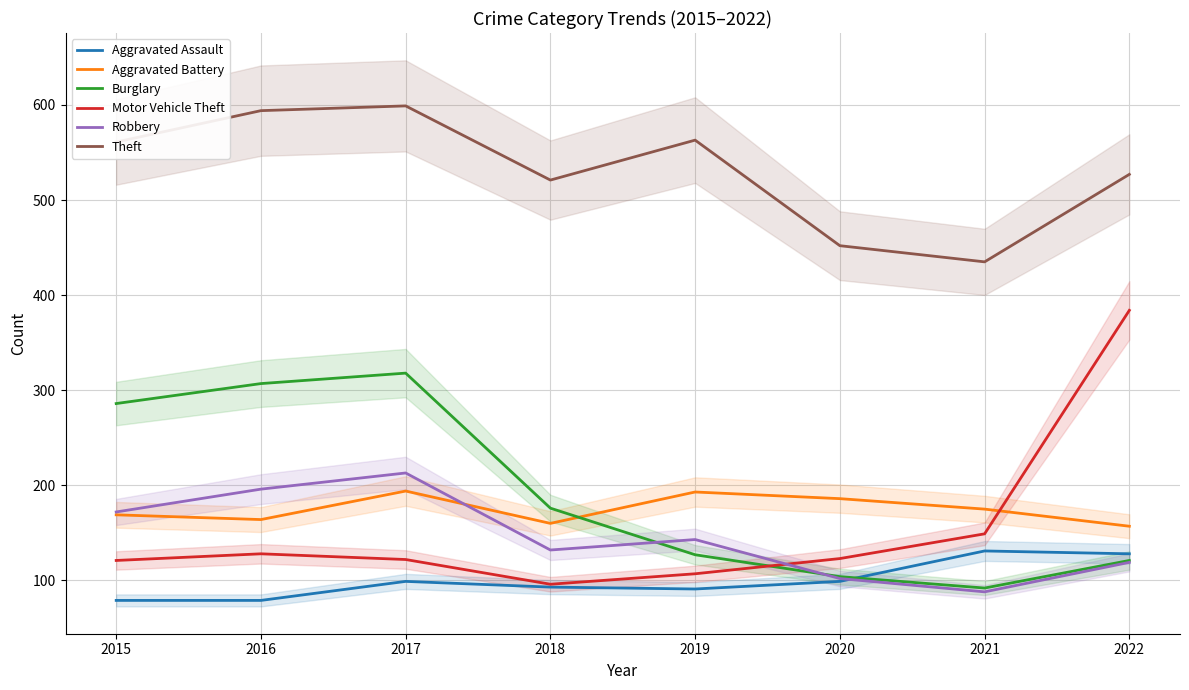

Is the value of Burglary at 2019 greater than the value of Aggravated Assault at 2020?

Yes